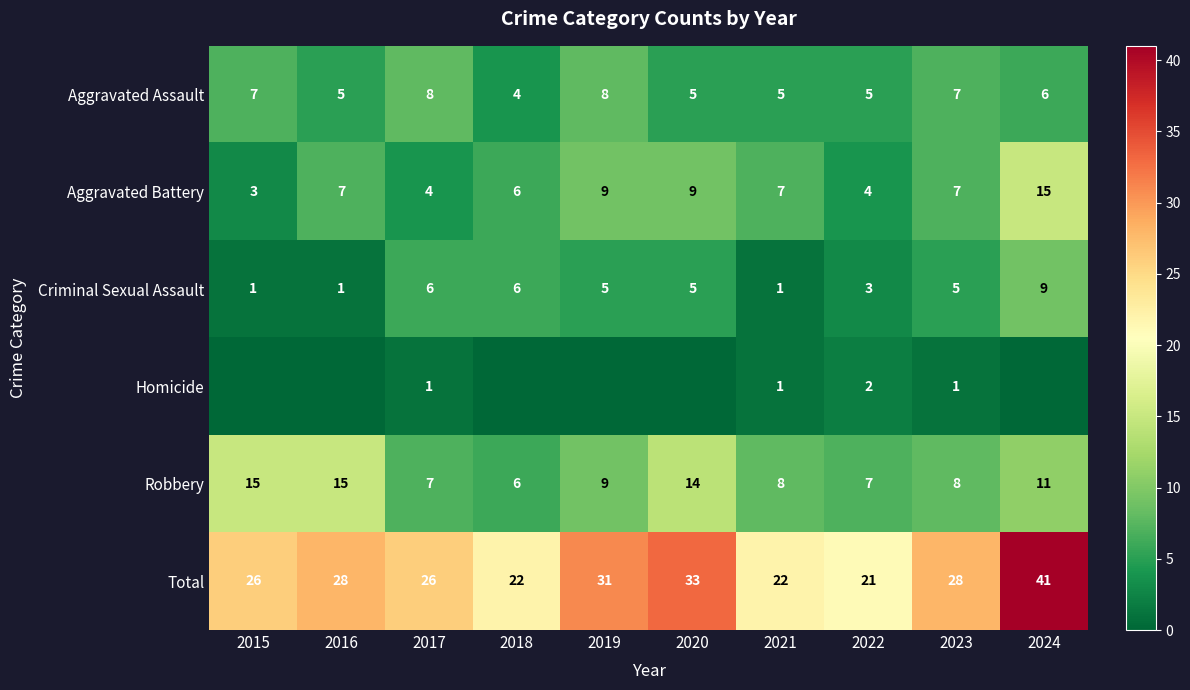

What is the spread (max minus min) of values at 2023?

27